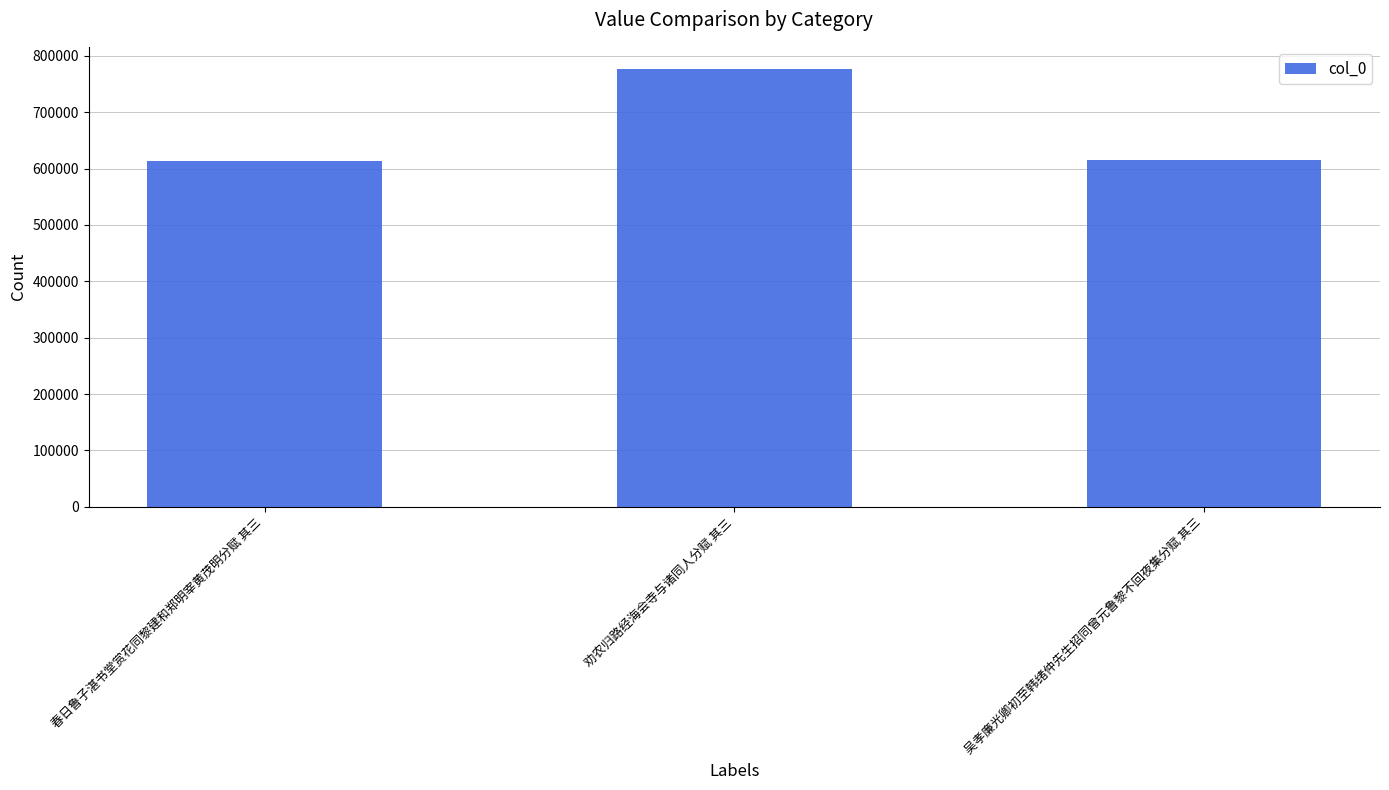

What is the average value?

669023